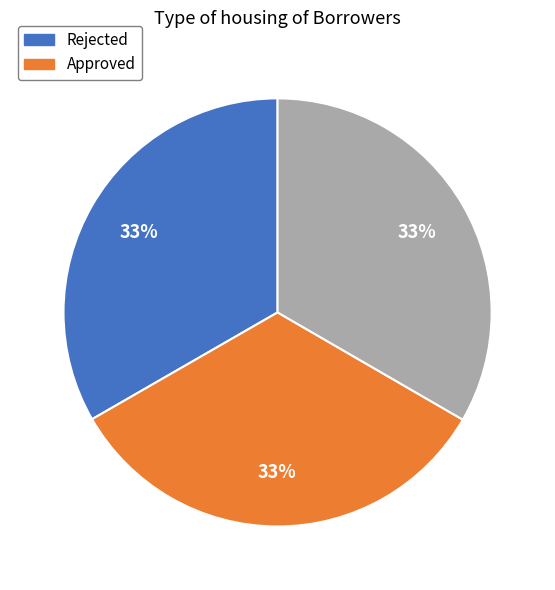

Is there a majority slice in this chart?

No